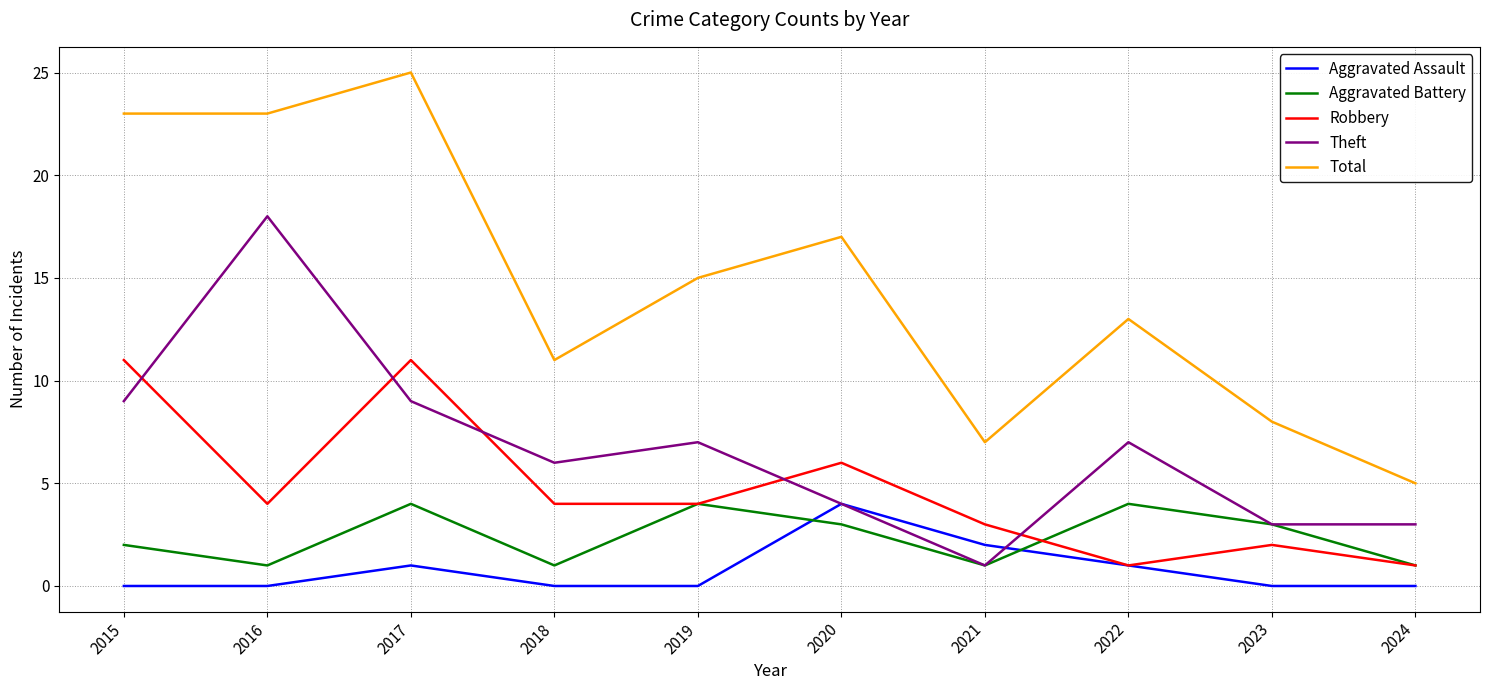

How many series are shown in this chart?

5